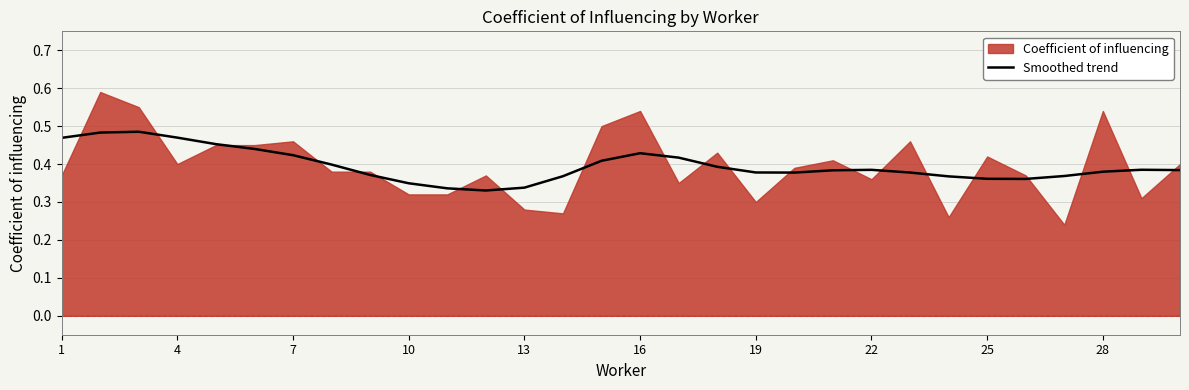

What is the value of the 5th point from the left?

0.5